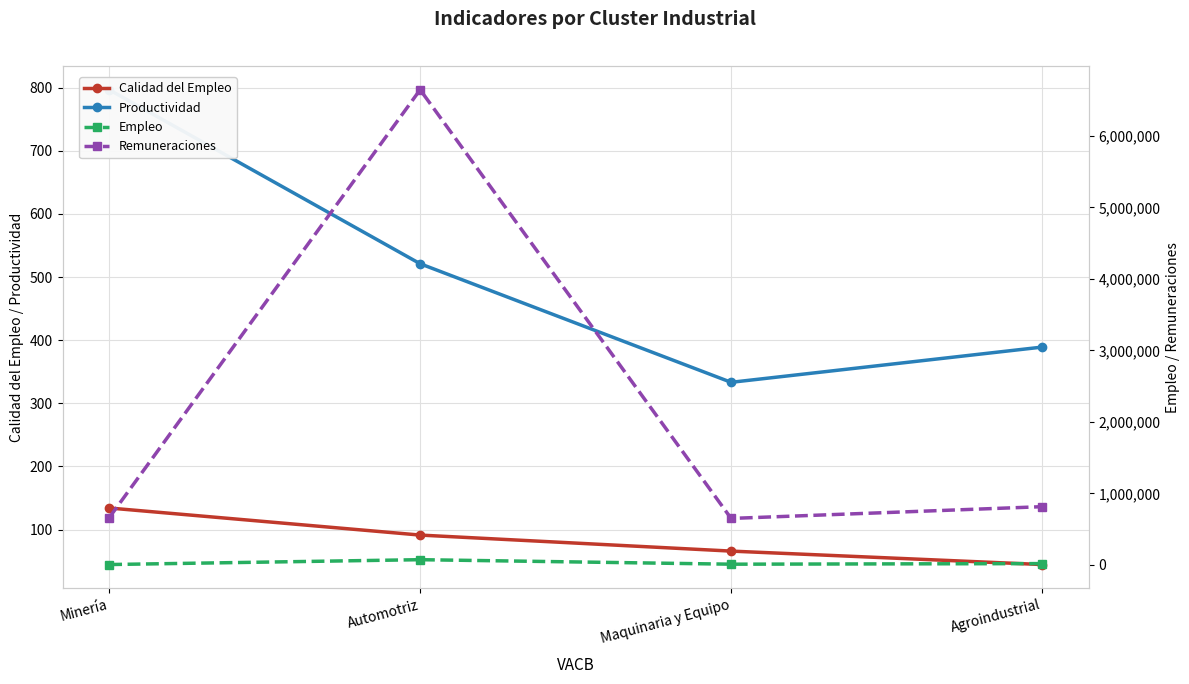

How many interior local valleys does the Productividad series have?

1